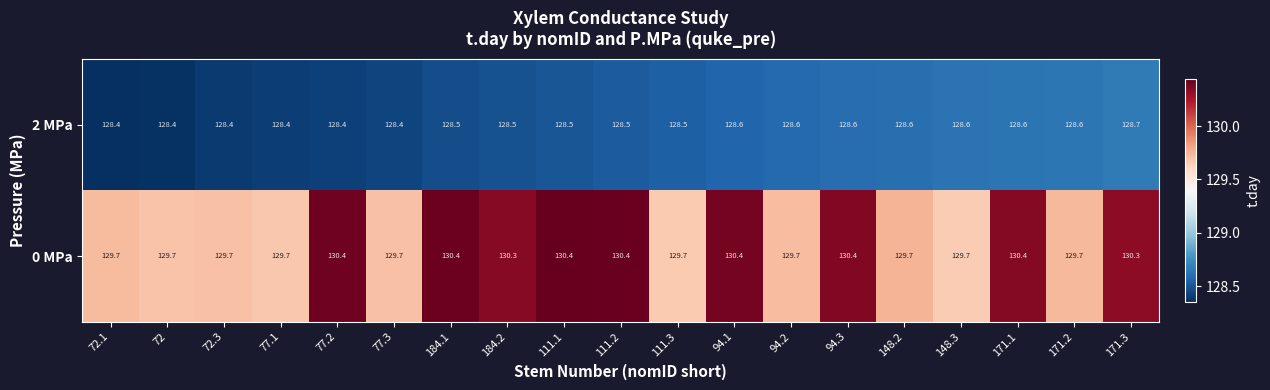

What is the approximate value of 0 MPa at 77.3?

129.7